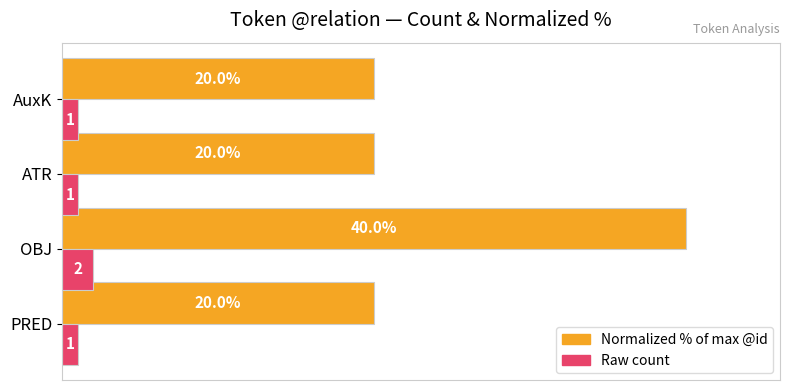

At which category is the sum across all series the highest?

OBJ